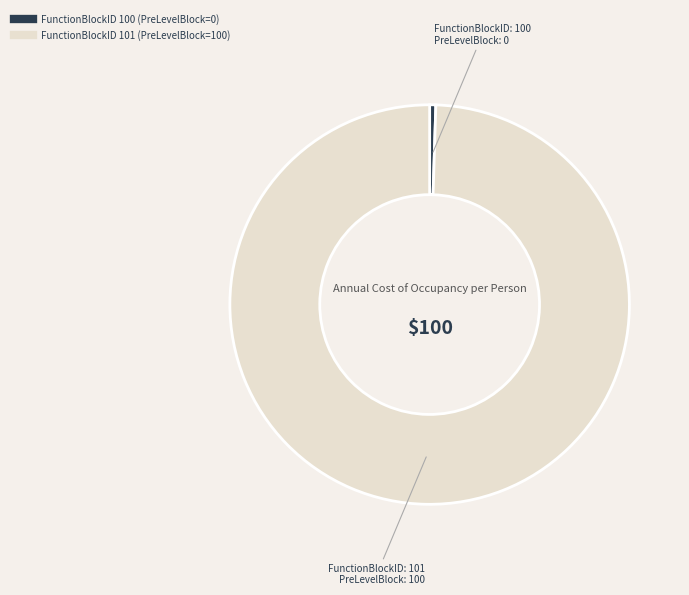

Is there any slice that represents more than half of the pie?

Yes